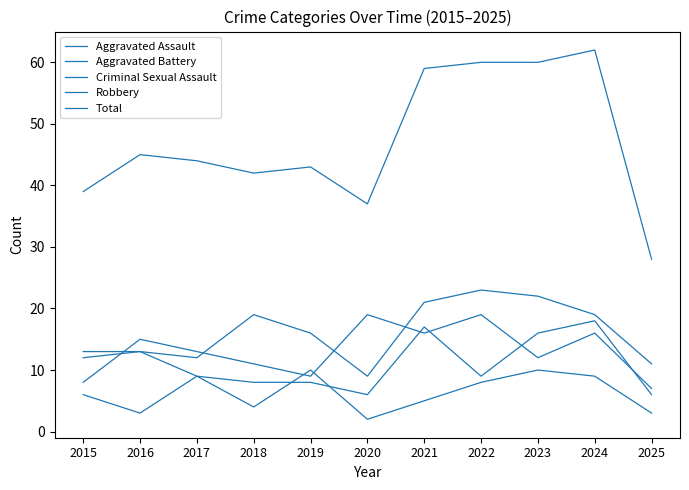

Reading right to left, list all the values displayed in this chart.

Aggravated Assault: 2025=11	2024=19	2023=22	2022=23	2021=21	2020=9	2019=16	2018=19	2017=12	2016=13	2015=12
Aggravated Battery: 2025=6	2024=18	2023=16	2022=9	2021=17	2020=6	2019=8	2018=8	2017=9	2016=13	2015=13
Criminal Sexual Assault: 2025=3	2024=9	2023=10	2022=8	2021=5	2020=2	2019=10	2018=4	2017=9	2016=3	2015=6
Robbery: 2025=7	2024=16	2023=12	2022=19	2021=16	2020=19	2019=9	2018=11	2017=13	2016=15	2015=8
Total: 2025=28	2024=62	2023=60	2022=60	2021=59	2020=37	2019=43	2018=42	2017=44	2016=45	2015=39